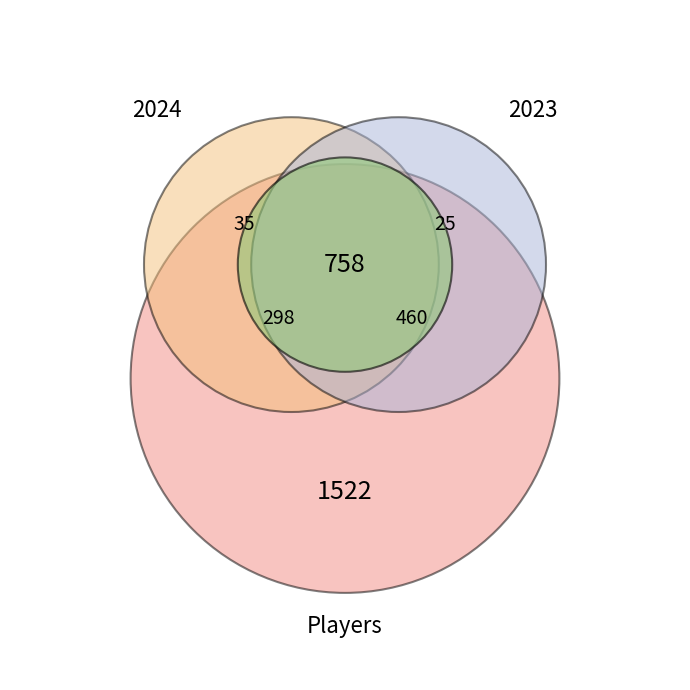

Rank the categories by value from highest to lowest.

2024, 2023